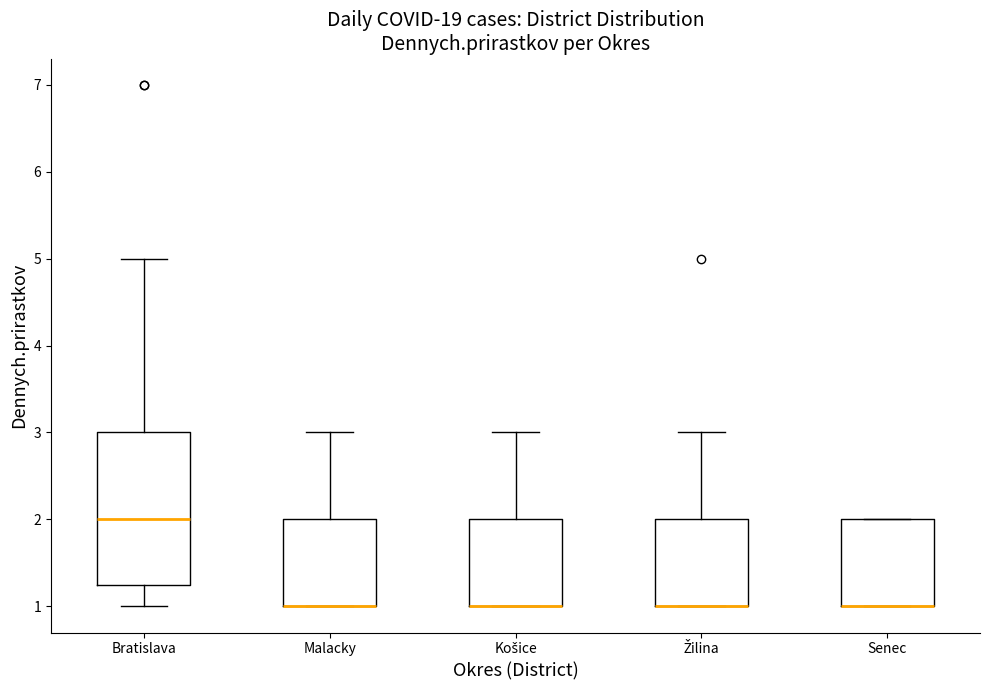

Reading left to right, transcribe this box plot: for each box, give where its median line is, the range the box spans, and where its two whiskers end, as read against the y-axis. The values are not printed on the chart, so give them approximately, as read against the axis.

Bratislava: median 2.0, box 1.3 to 3.0, whiskers 1.0 to 5.0
Malacky: median 1.0 (drawn on the box's lower edge), box 1.0 to 2.0, whiskers 1.0 to 3.0
Košice: median 1.0 (drawn on the box's lower edge), box 1.0 to 2.0, whiskers 1.0 to 3.0
Žilina: median 1.0 (drawn on the box's lower edge), box 1.0 to 2.0, whiskers 1.0 to 3.0
Senec: median 1.0 (drawn on the box's lower edge), box 1.0 to 2.0, whiskers 1.0 to 2.0